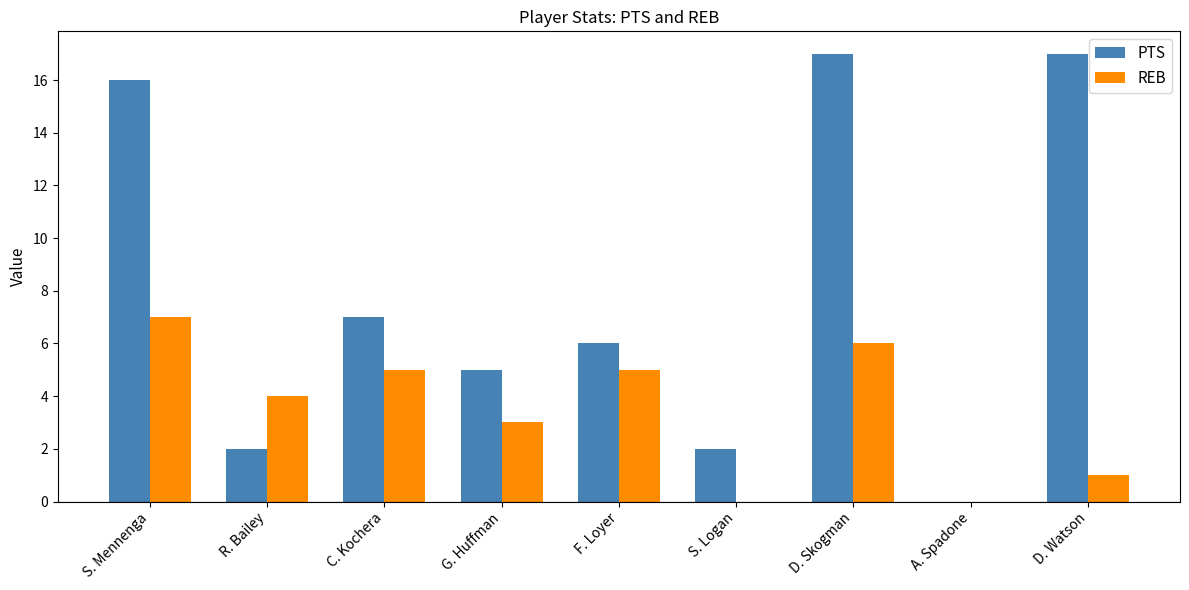

At which label is REB closest to 3?

G. Huffman